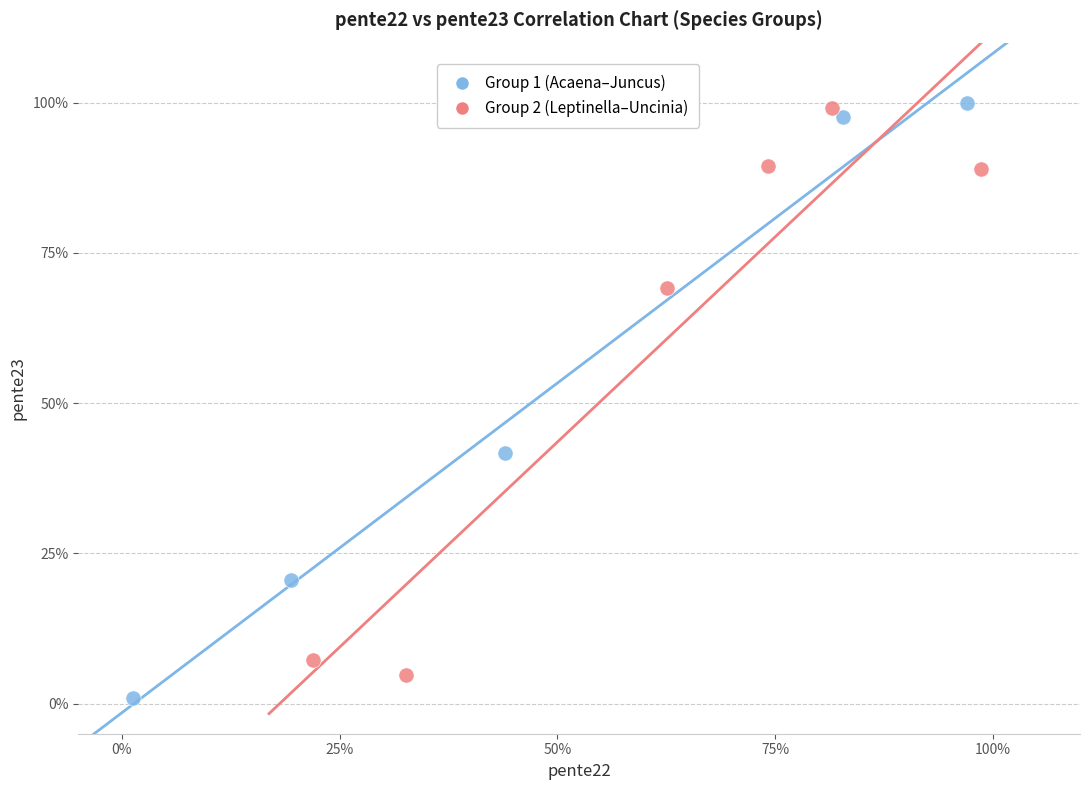

What are all the series names shown in the legend?

Group 1 (Acaena–Juncus), Group 2 (Leptinella–Uncinia)